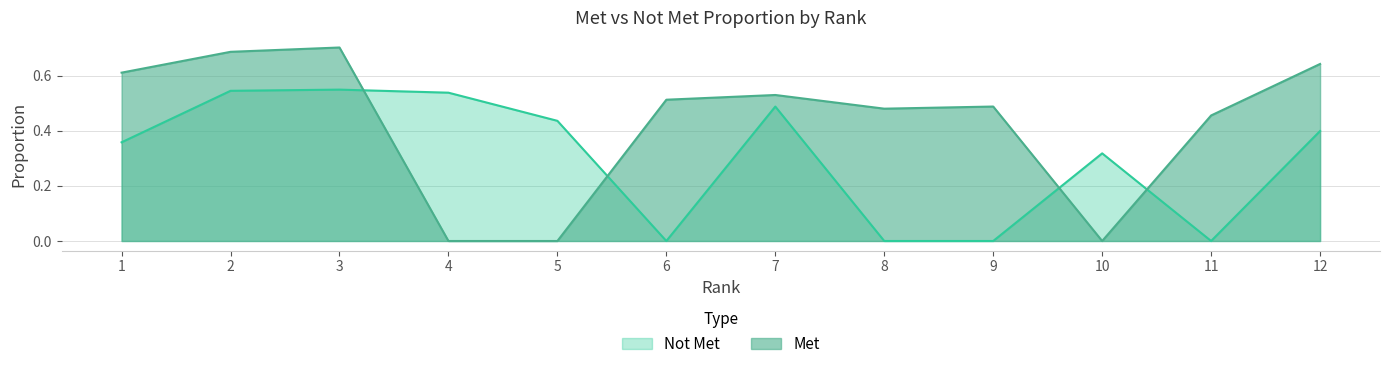

List the series in order of their peak value, highest first.

Met, Not Met